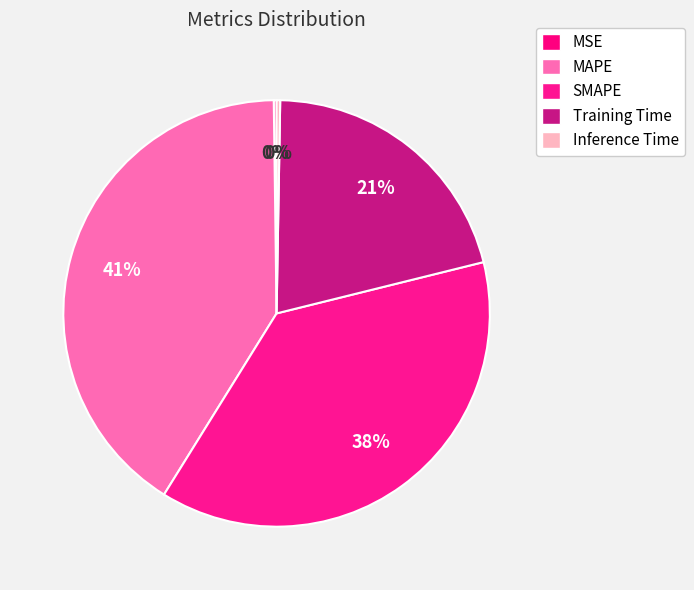

The MAPE slice represents 41% of the pie. True or false?

True